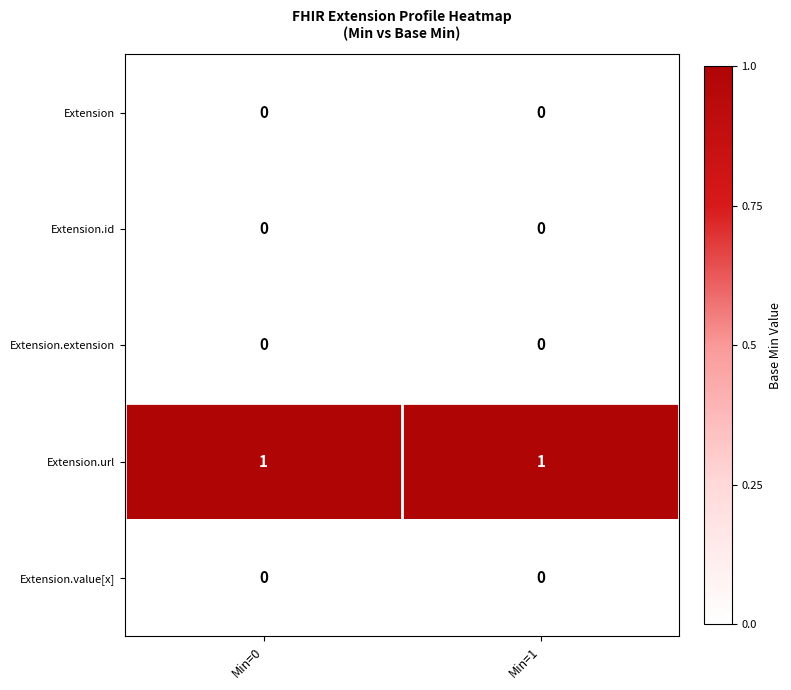

Which series has the largest total across all categories?

Extension.url